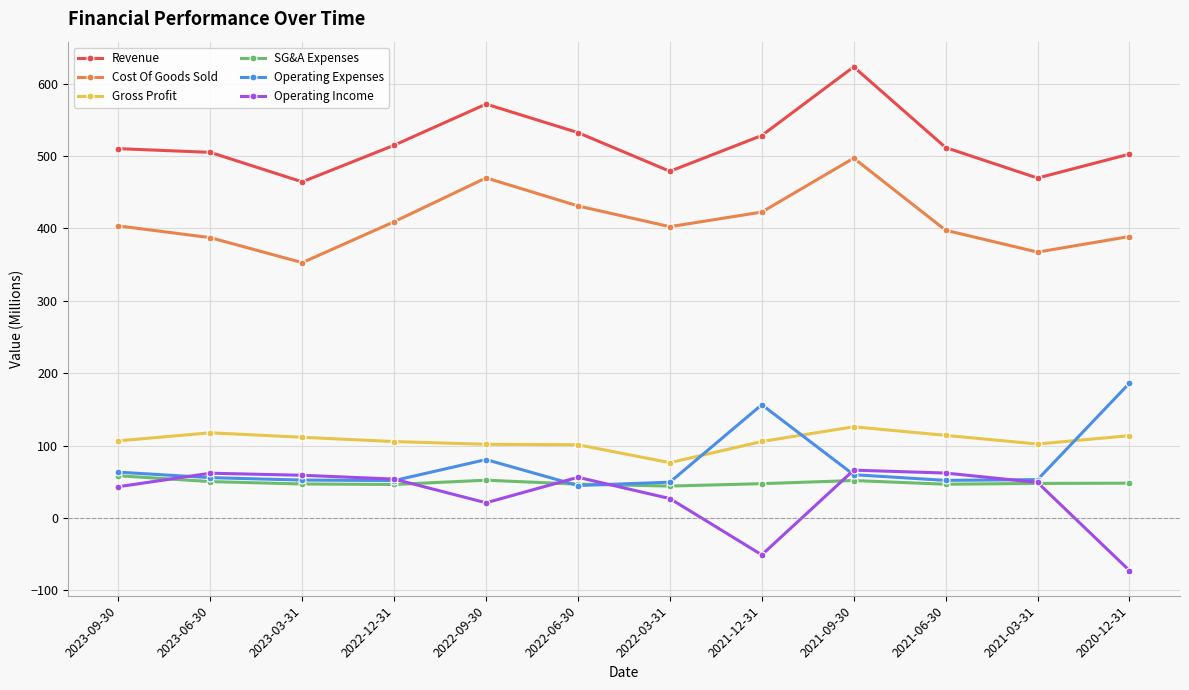

True or false: Revenue has a value of 202.3 at 2022-06-30.

False